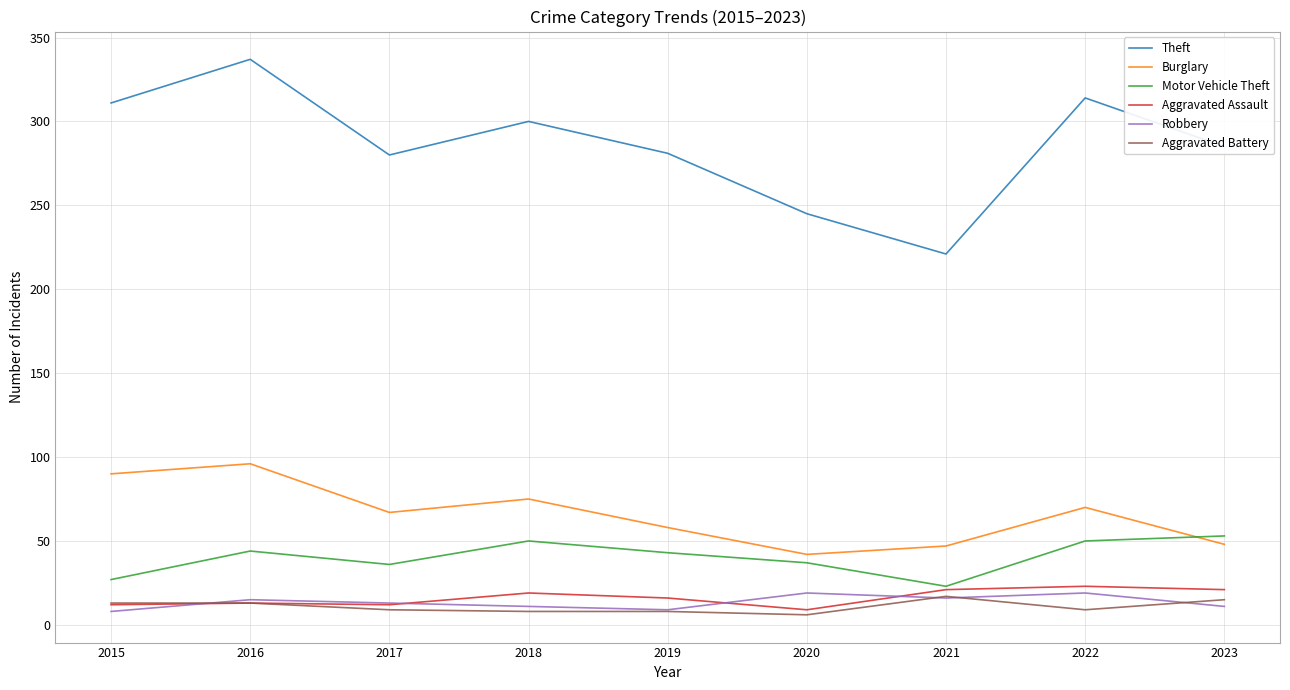

True or false: Theft and Robbery cross at least once.

False